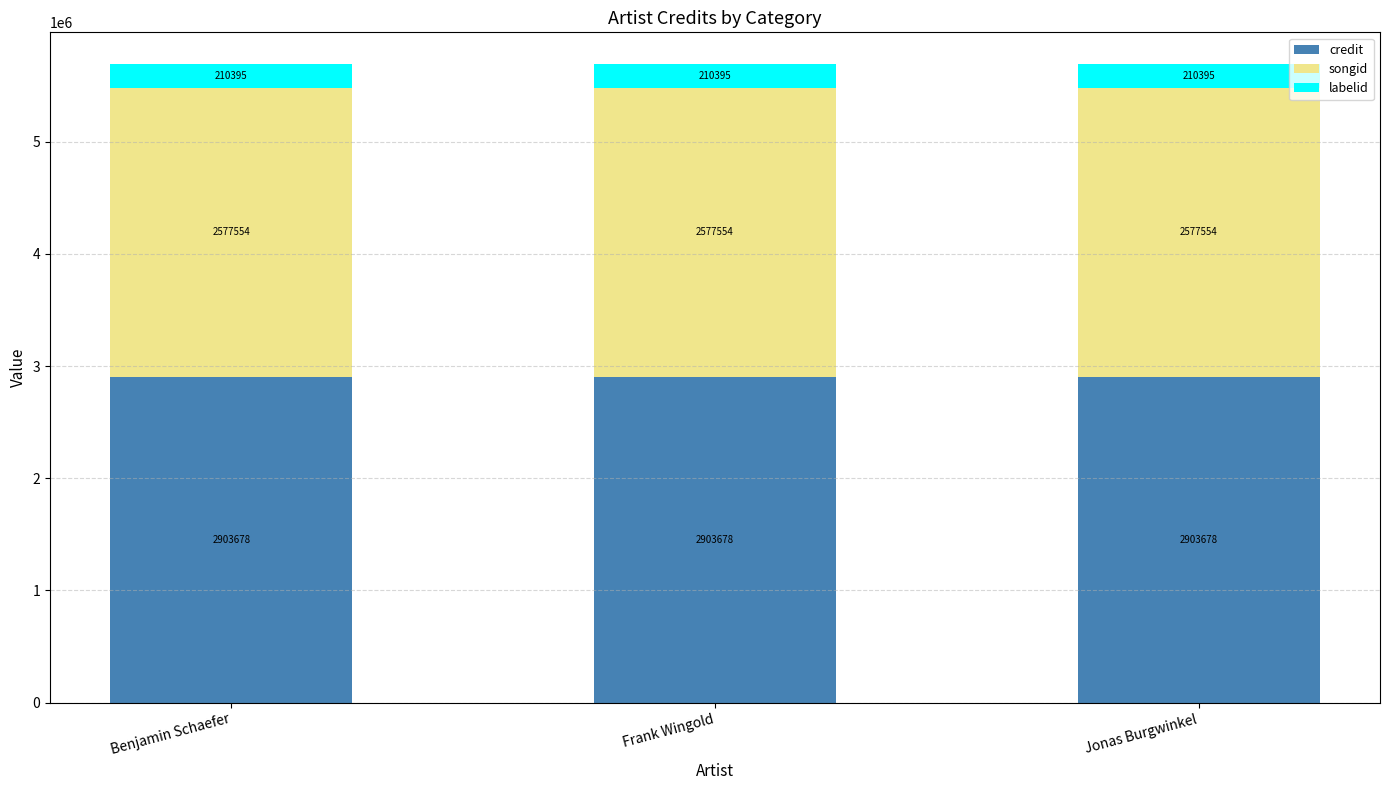

What is the lowest value of the credit series?

2903678